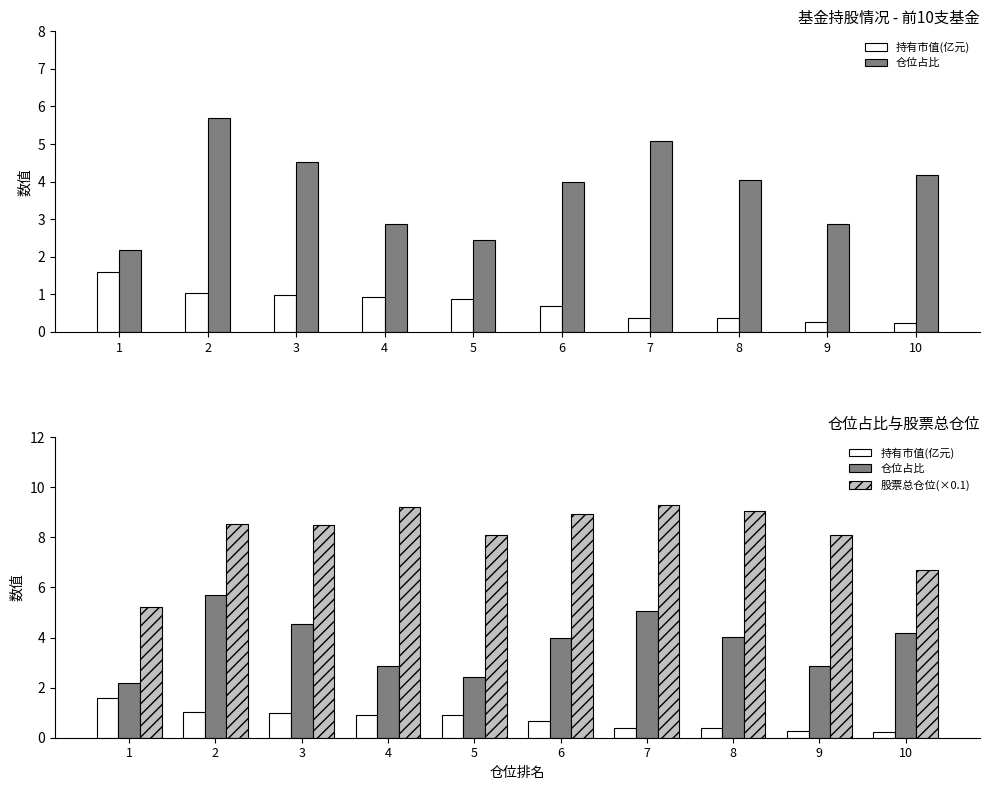

Reading left to right, list all the values displayed in this chart.

持有市值(亿元): 1=1.6	2=1.0	3=1.0	4=0.9	5=0.9	6=0.7	7=0.4	8=0.4	9=0.3	10=0.2
仓位占比: 1=2.2	2=5.7	3=4.5	4=2.9	5=2.4	6=4.0	7=5.1	8=4.0	9=2.9	10=4.2
股票总仓位(×0.1): 1=5.2	2=8.5	3=8.5	4=9.2	5=8.1	6=8.9	7=9.3	8=9.0	9=8.1	10=6.7